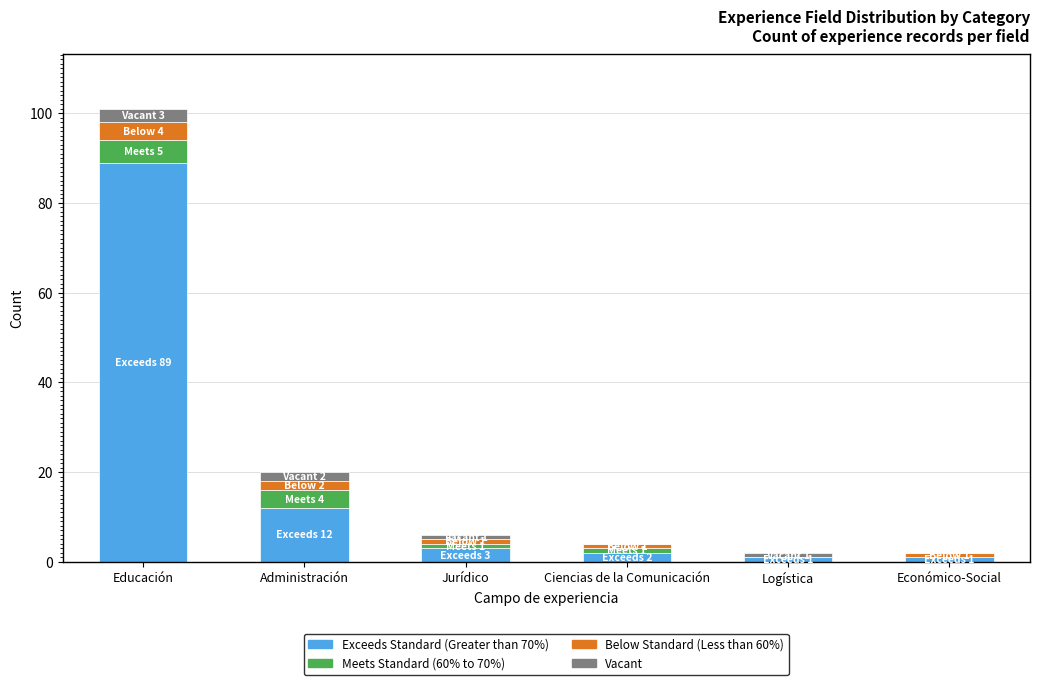

What is the maximum value for Exceeds Standard (Greater than 70%)?

89